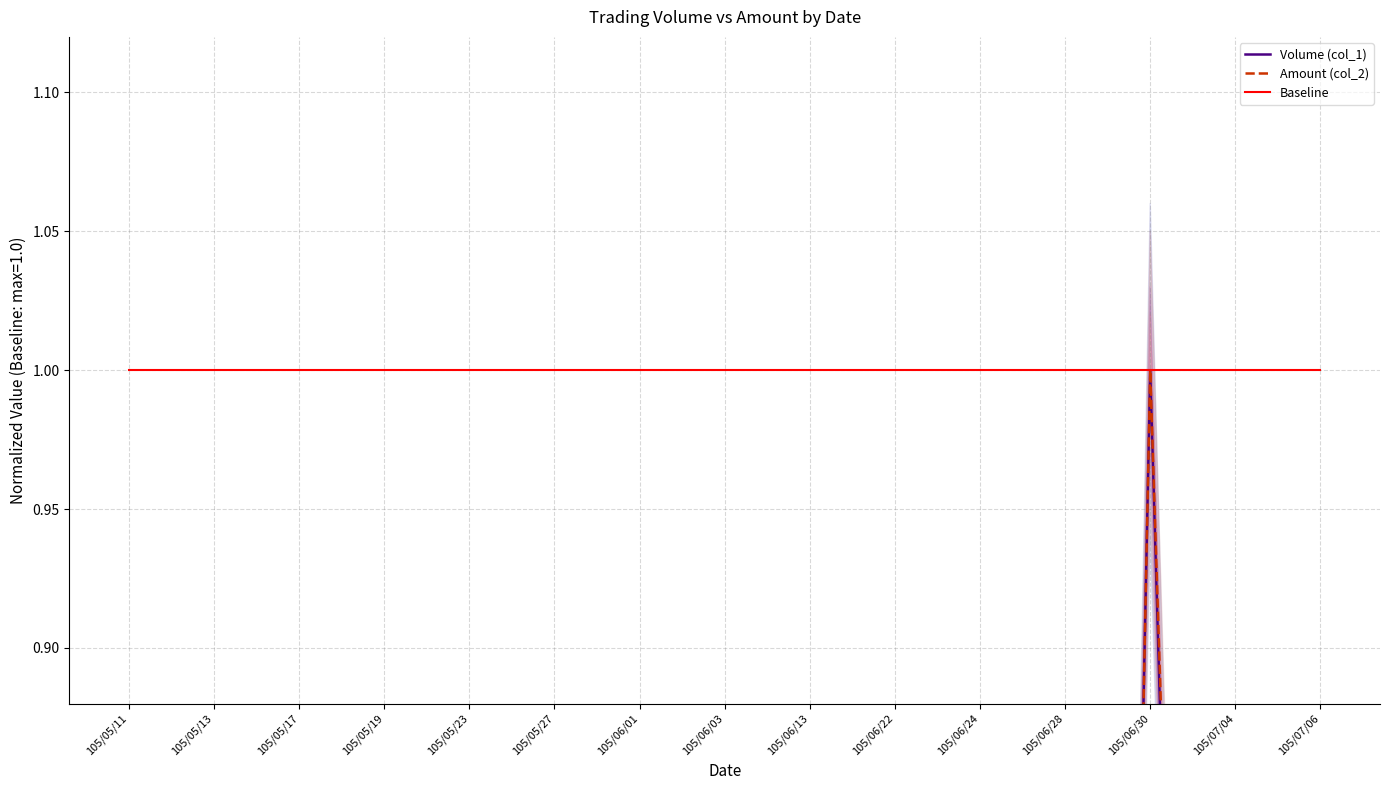

In Volume (col_1), how many points are lower than both neighbors (excluding endpoints)?

8